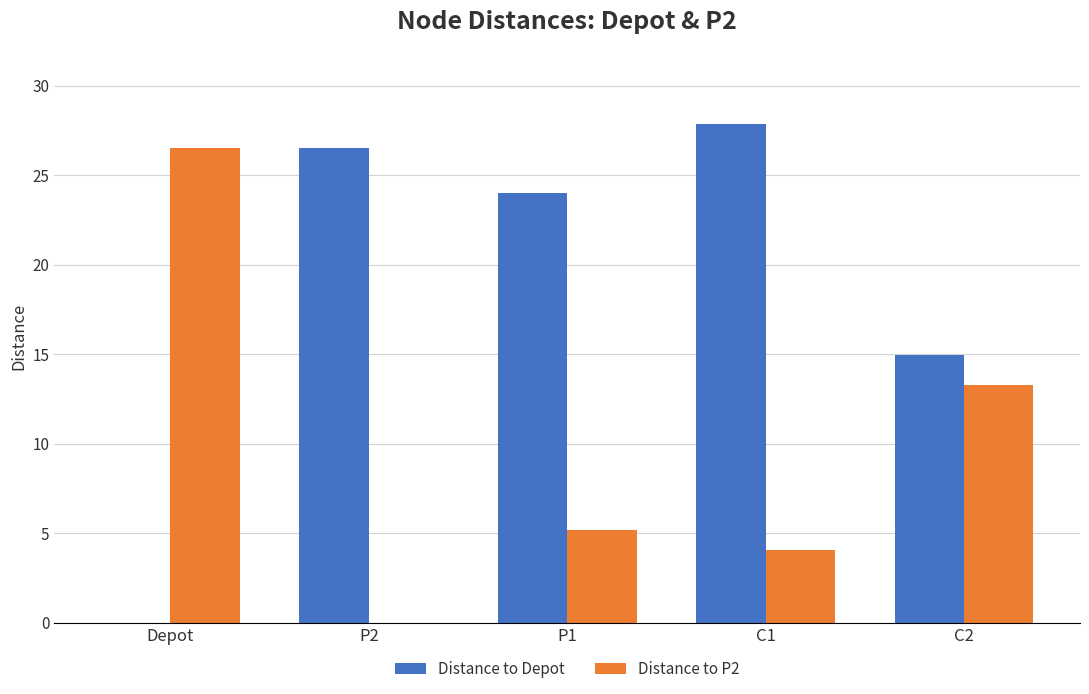

Is it true that Distance to Depot equals 24.0 at P1?

True